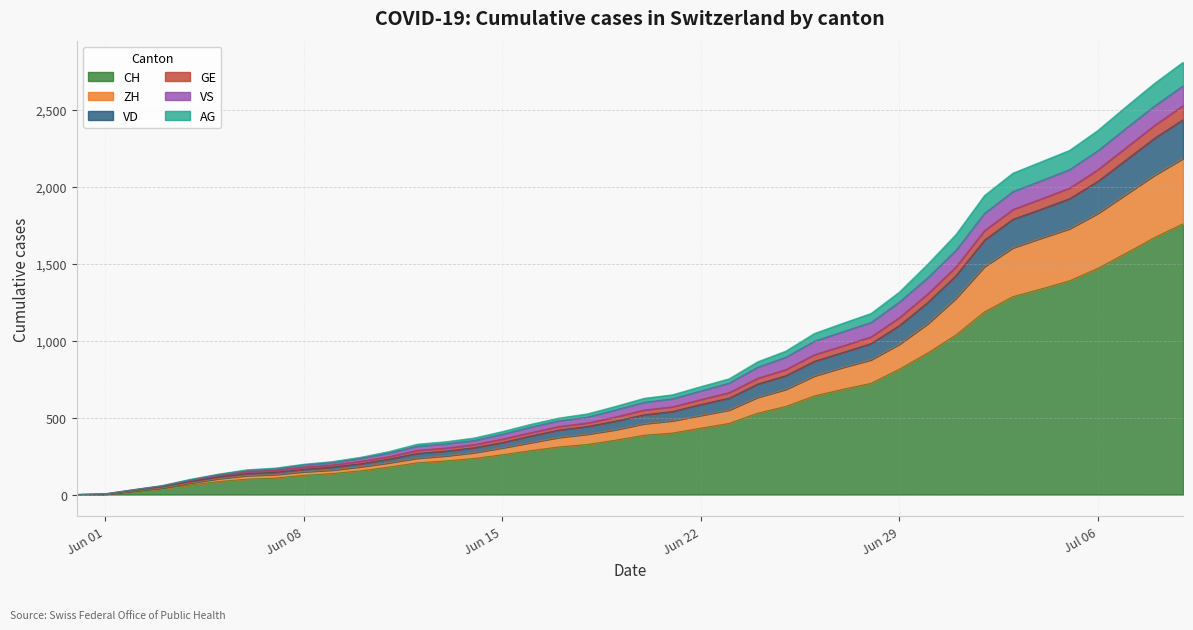

Does the chart have visible grid lines?

Yes